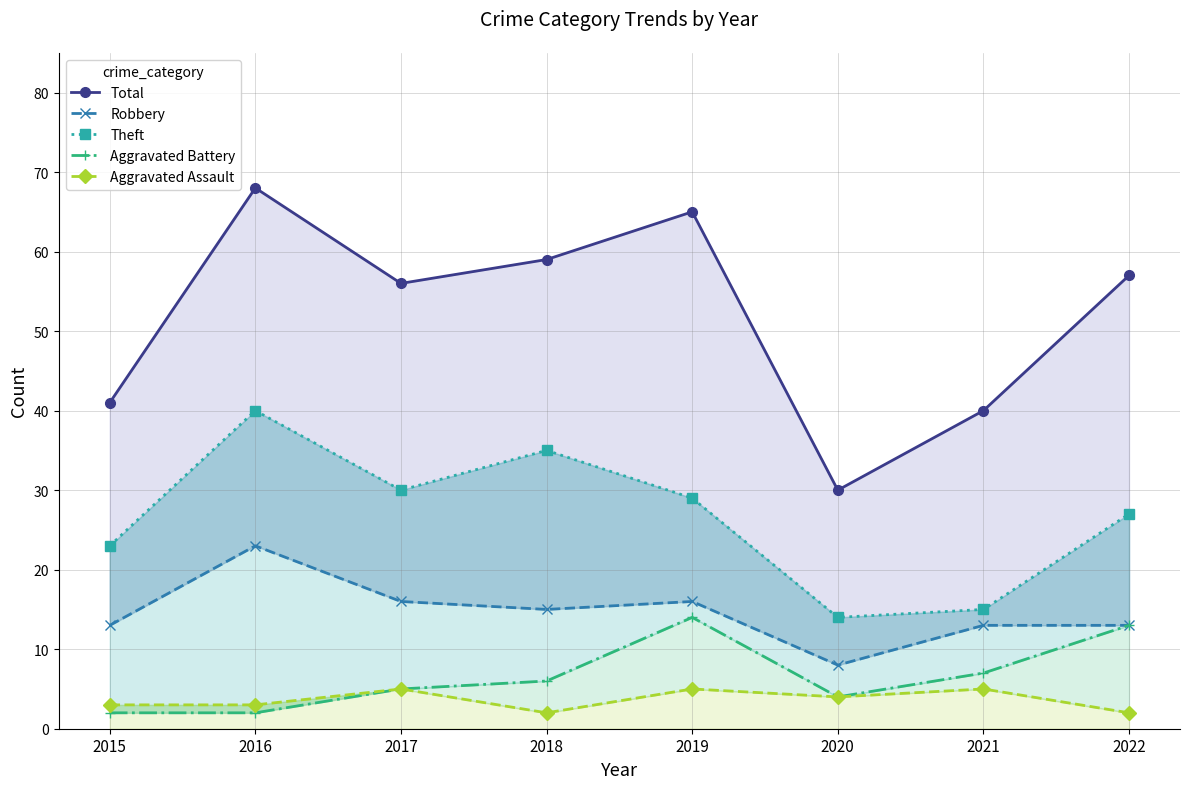

What is the total value across all series at 2019?

129